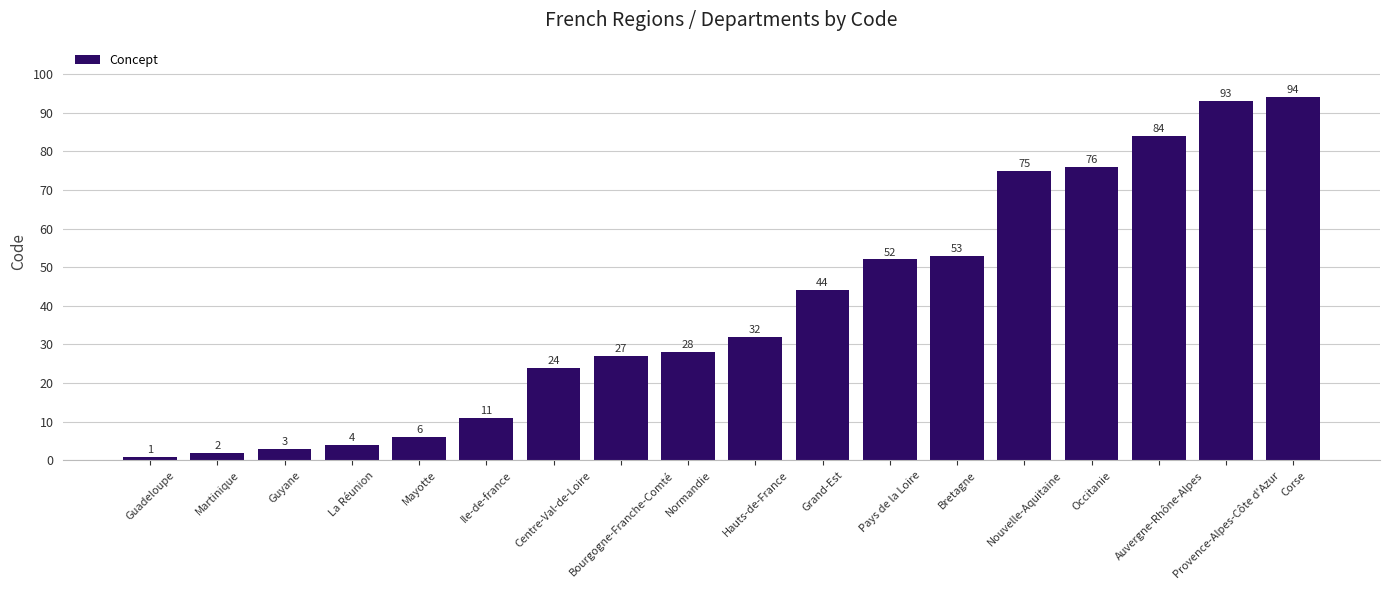

Reading right to left, what are all the values shown in this chart?

94	93	84	76	75	53	52	44	32	28	27	24	11	6	4	3	2	1